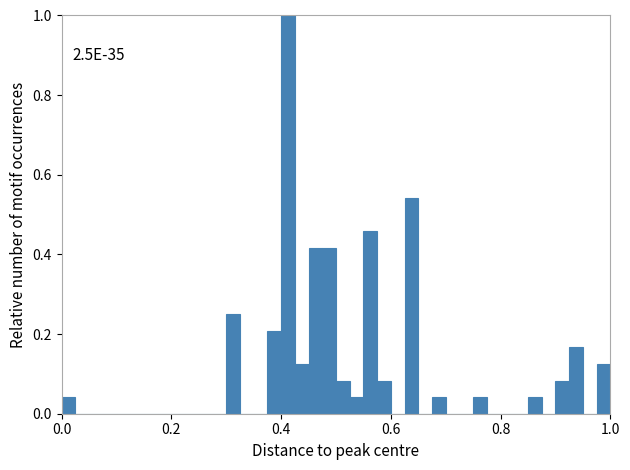

Around what value on the x-axis is the tallest bar? Give the approximate position of its centre, as read against the axis.

0.42